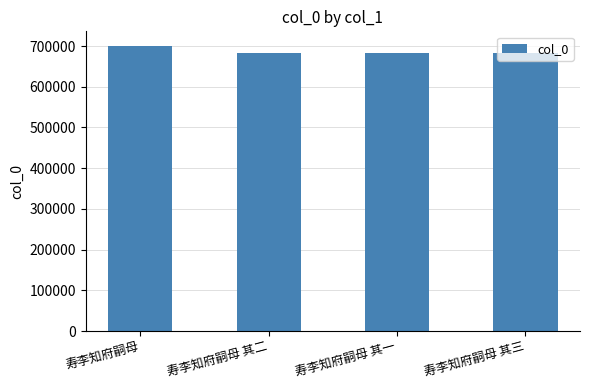

What is the difference between the second highest and minimum values?

2